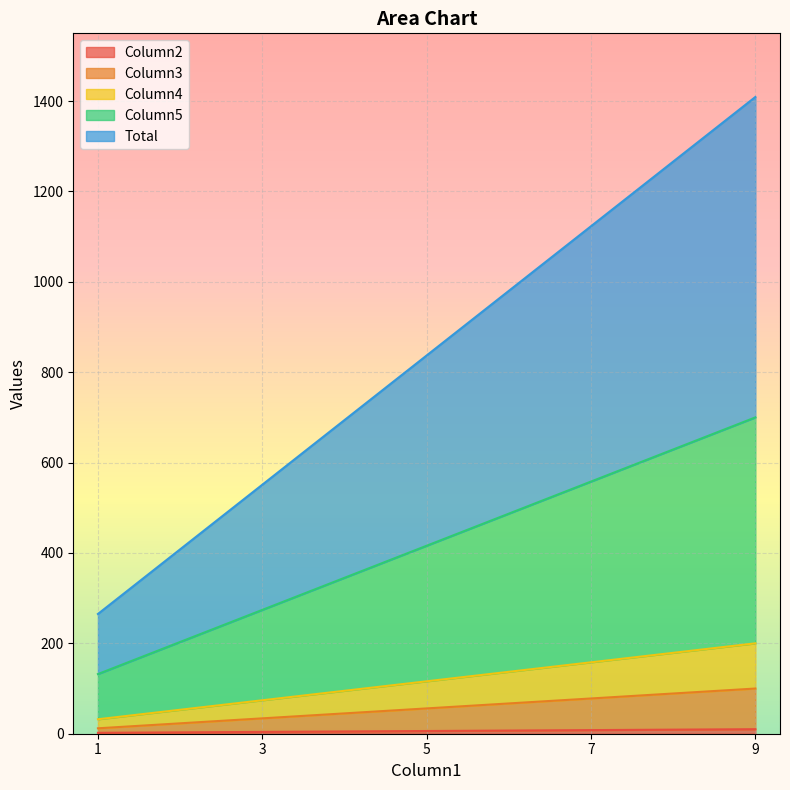

How many data points in Column2 are above 6?

2